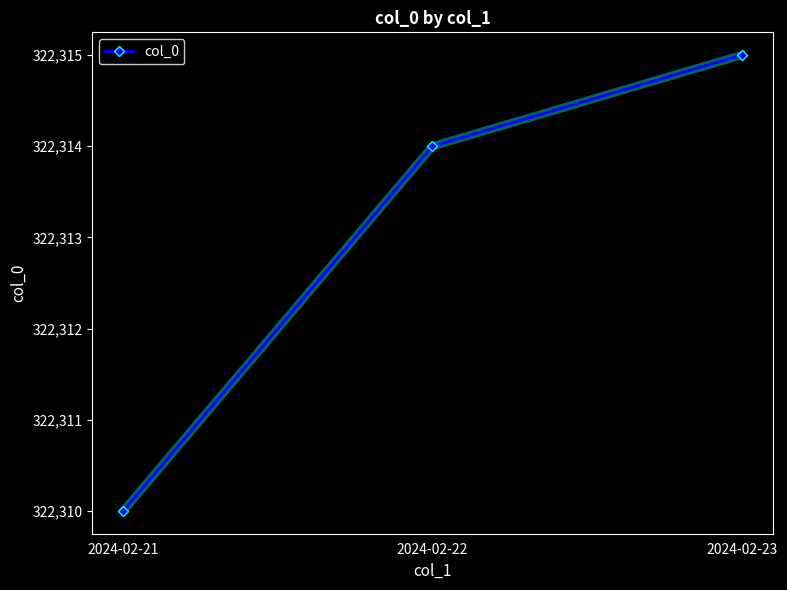

Does the chart have visible grid lines?

No